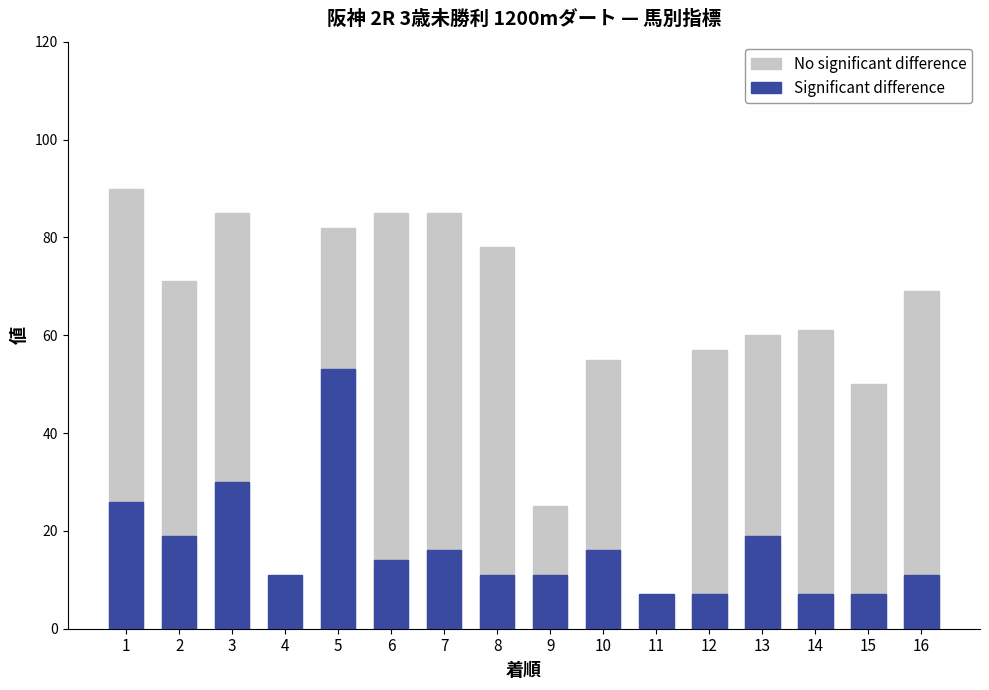

At which category does the chart reach its peak across all series?

1